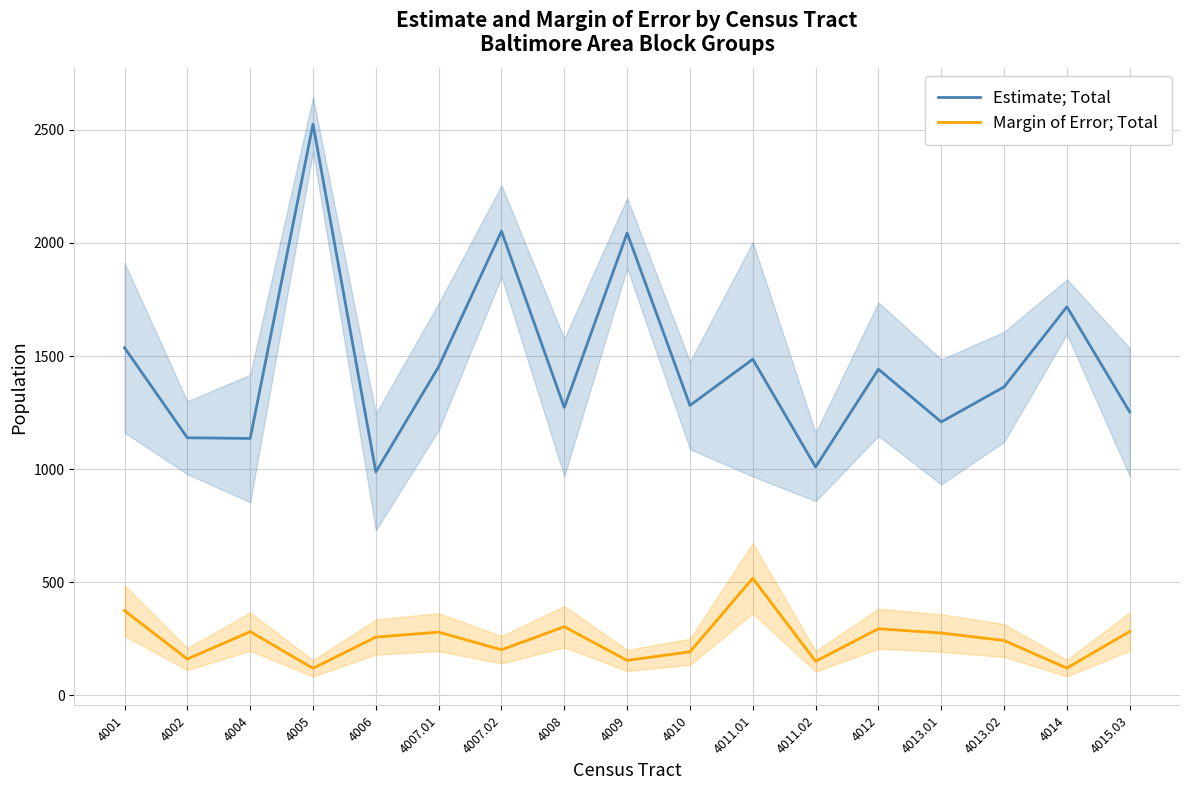

Reading left to right, transcribe all the data shown in this chart.

Estimate; Total: 4001=1537	4002=1139	4004=1136	4005=2525	4006=988	4007.01=1453	4007.02=2052	4008=1273	4009=2044	4010=1282	4011.01=1486	4011.02=1010	4012=1442	4013.01=1209	4013.02=1364	4014=1718	4015.03=1253
Margin of Error; Total: 4001=375	4002=161	4004=282	4005=120	4006=258	4007.01=280	4007.02=202	4008=304	4009=155	4010=193	4011.01=518	4011.02=151	4012=295	4013.01=276	4013.02=243	4014=121	4015.03=283